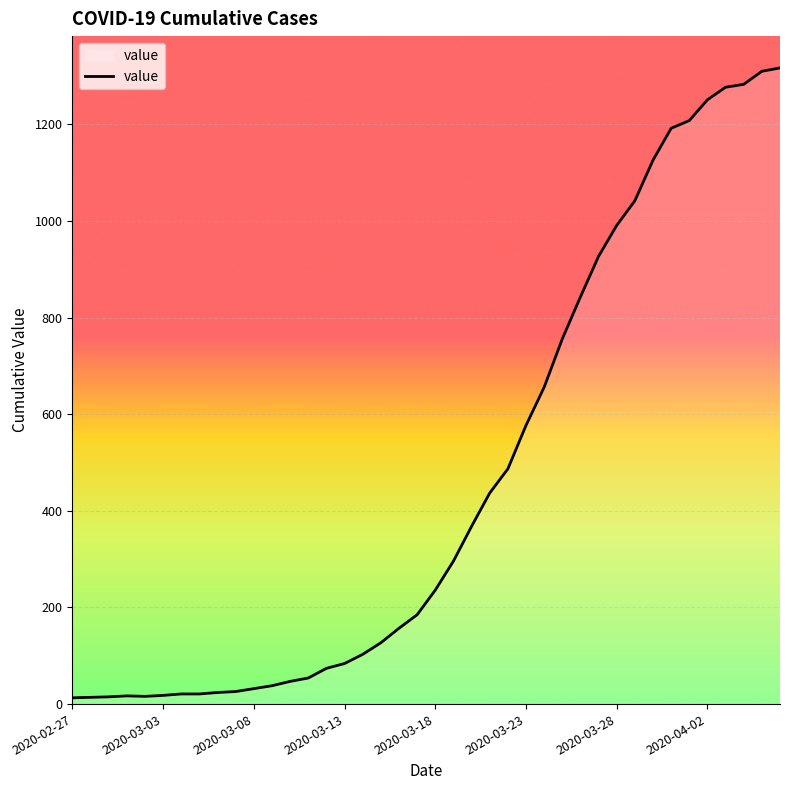

How many lines are shown in the chart?

1